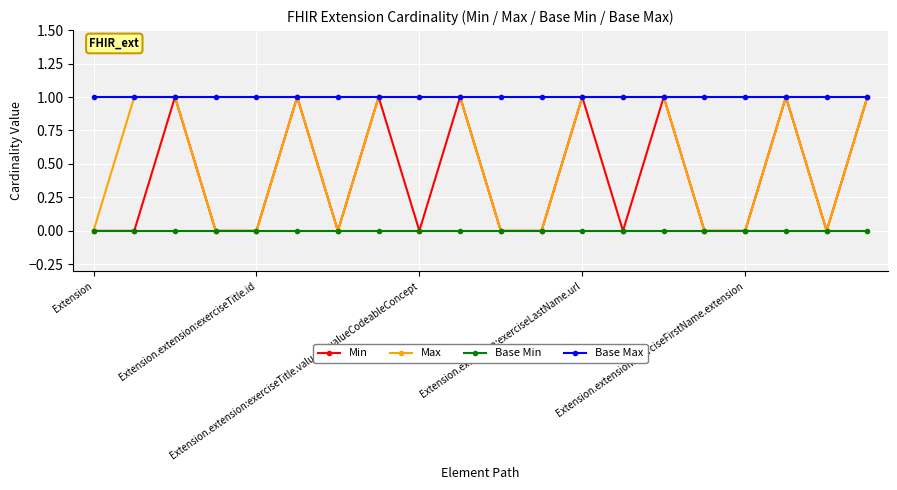

Which series has the largest total across all categories?

Base Max